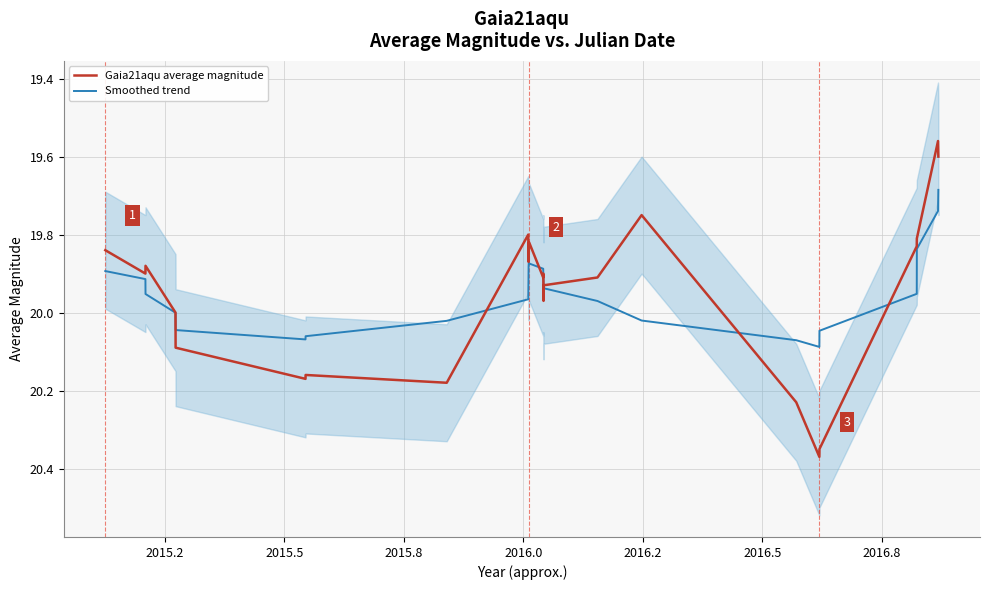

What is the difference between the maximum and minimum values in the Smoothed trend series?

0.4